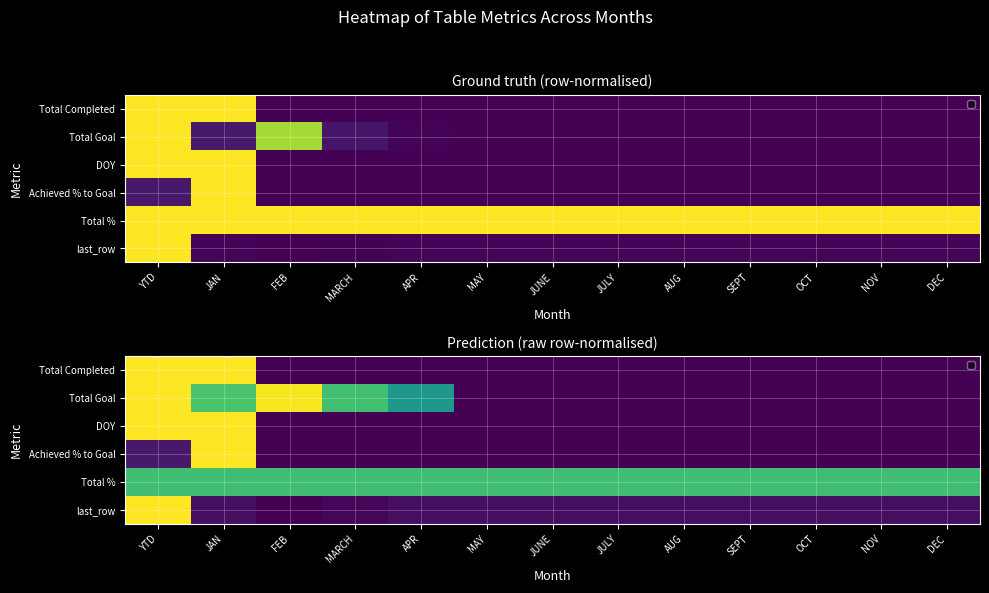

Which has a higher value, FEB or AUG?

FEB